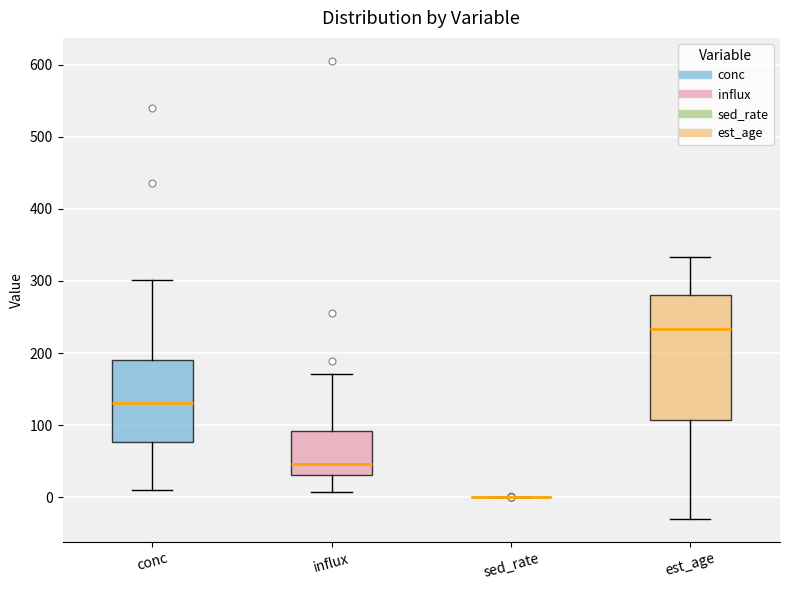

Which box is the tallest, from its lower edge to its upper edge?

est_age